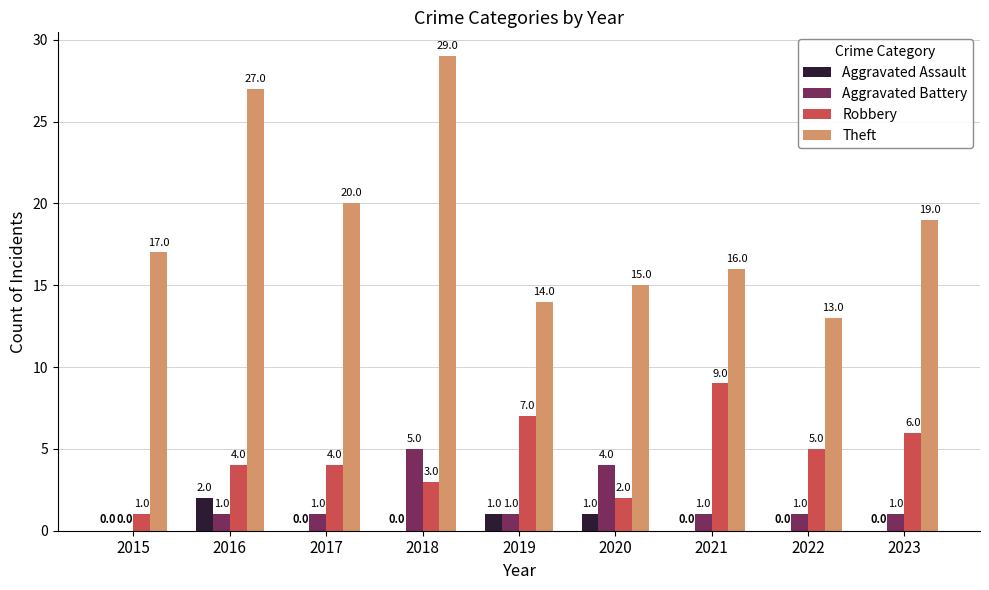

Is the value of Aggravated Battery at 2018 greater than the value of Theft at 2021?

No